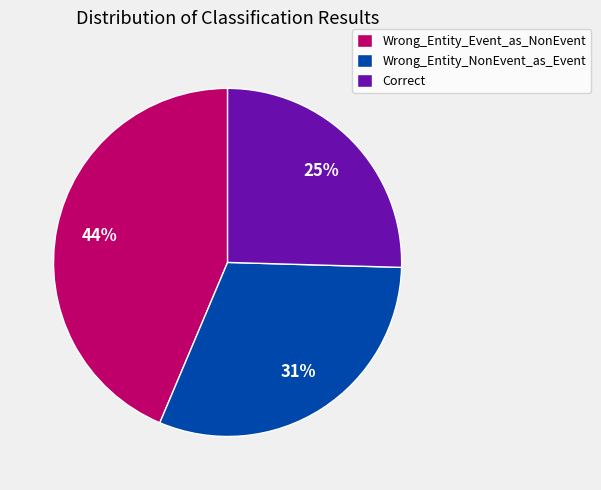

Is there any slice that represents more than half of the pie?

No